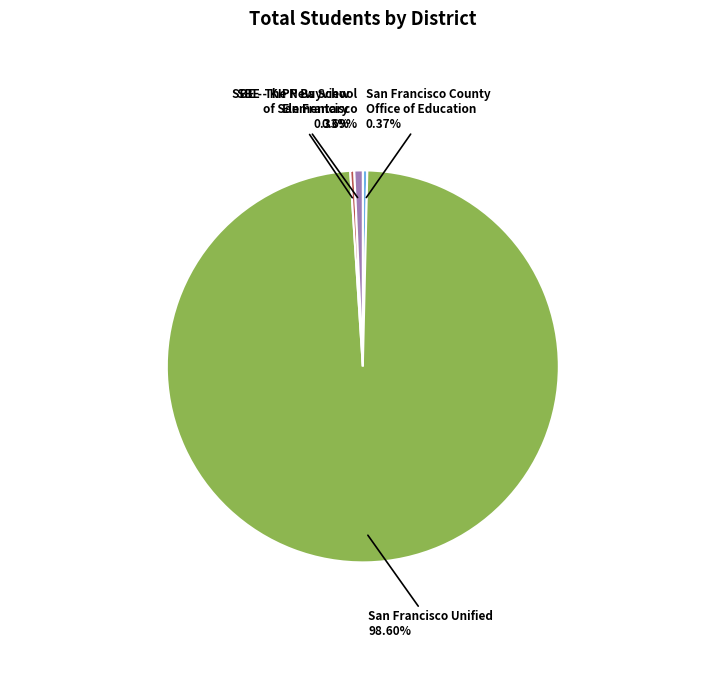

Does any single category account for the majority?

Yes